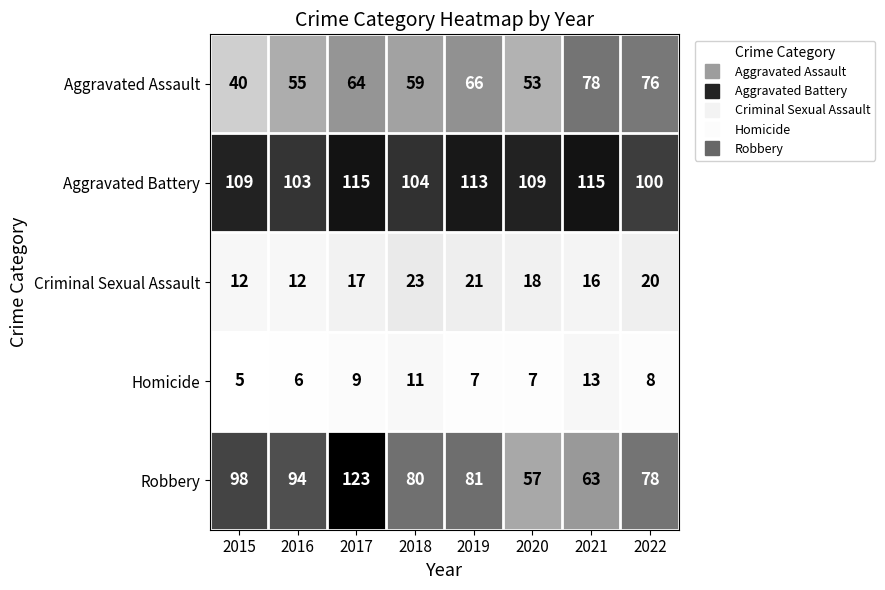

What is the total value across all series at 2022?

282